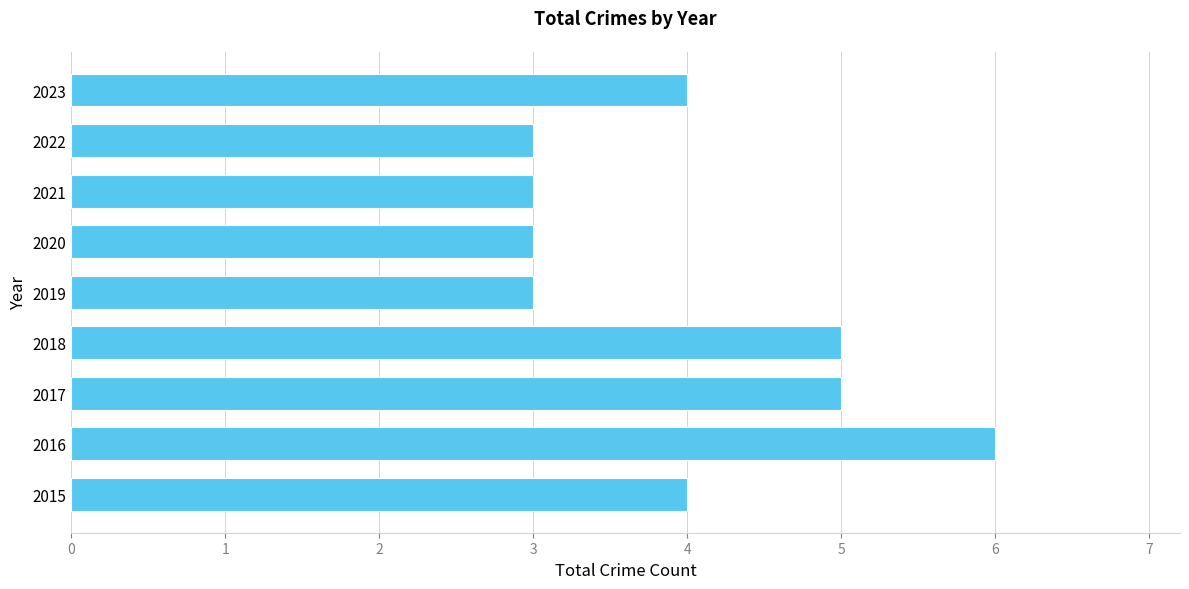

Is it true that the value at 2016 is 9?

False